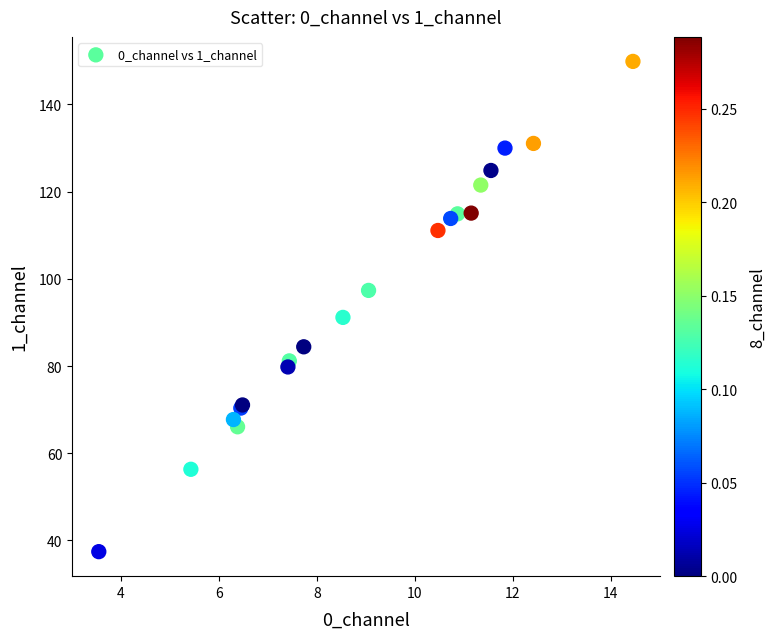

What Y value in the scatter plot is closest to 93?

91.2